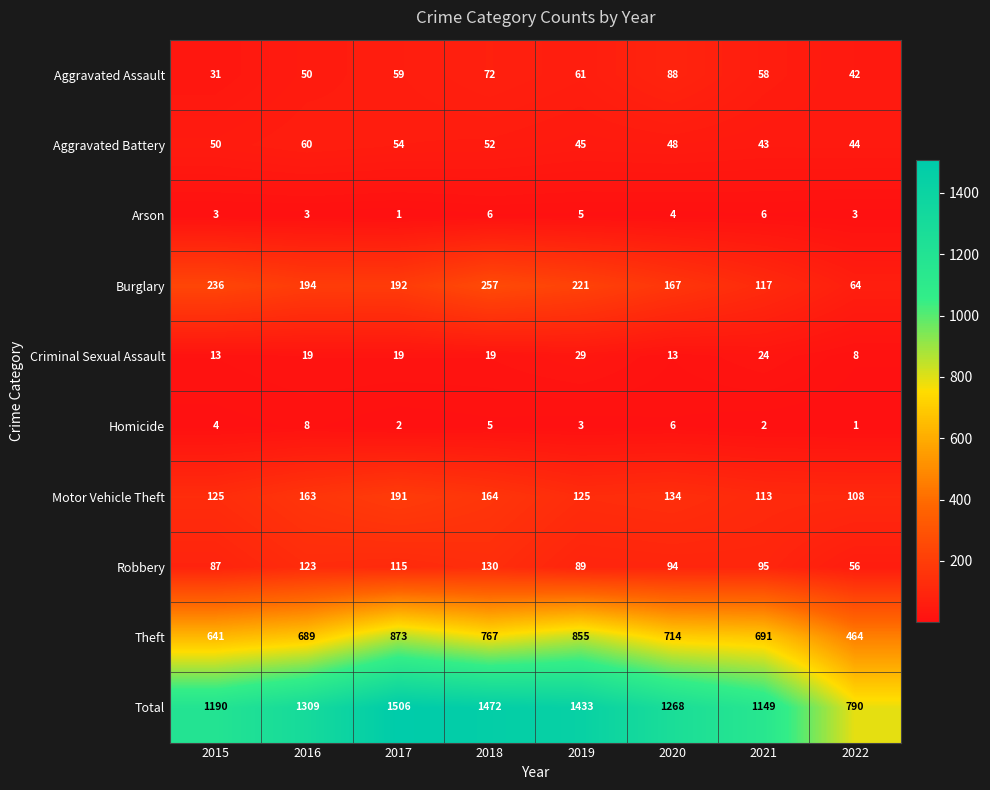

What is the highest value of the Homicide series?

8